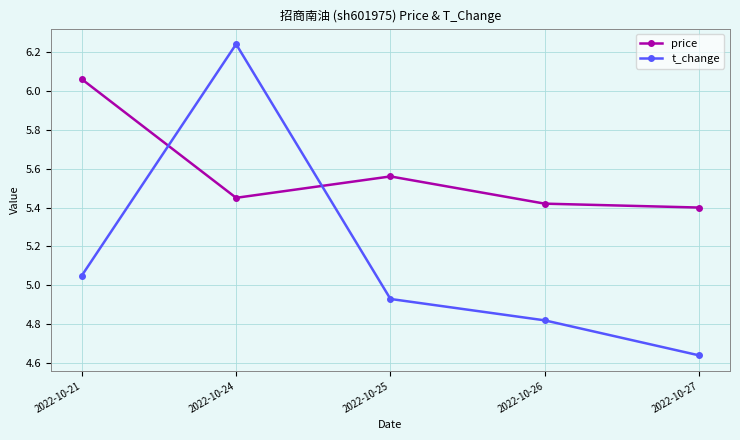

Which series has the largest total across all categories?

price